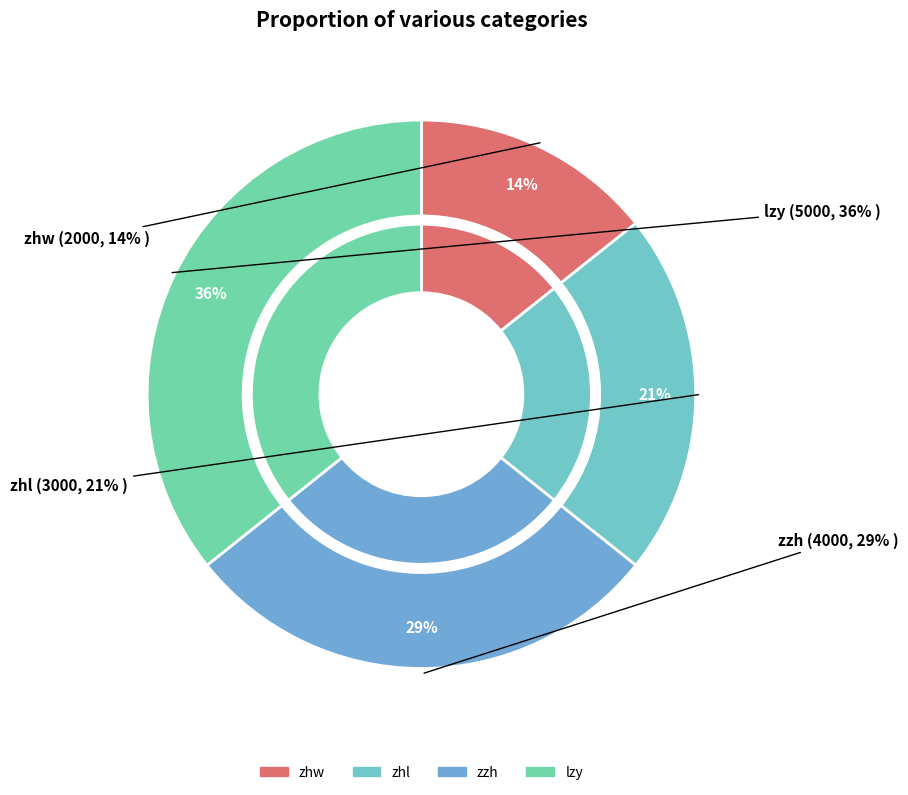

Which category has the biggest portion of the pie?

lzy